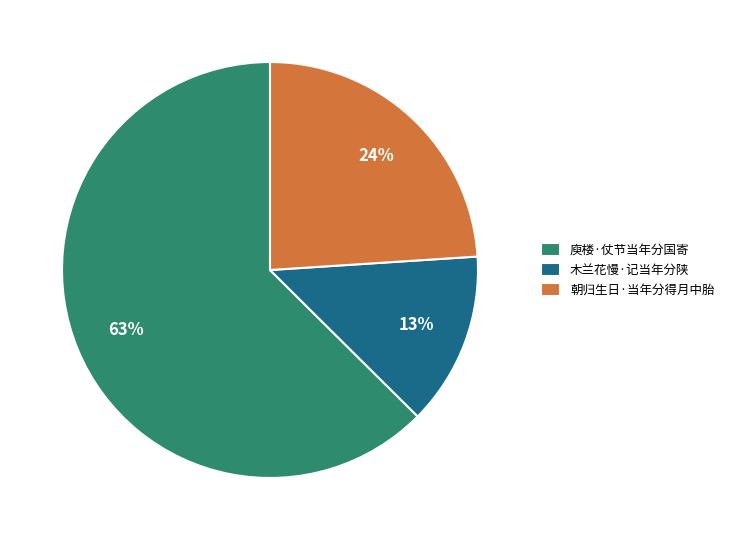

Is it true that 木兰花慢·记当年分陕 is 13% of the pie?

True